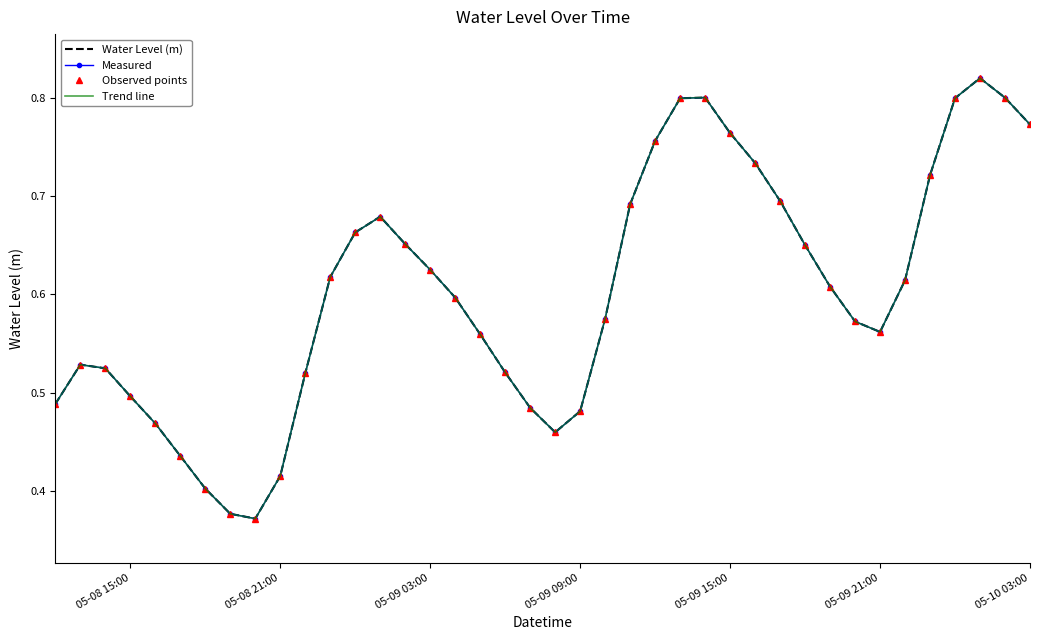

Reading right to left, what are all the values shown in this chart?

Water Level (m): 0.8	0.8	0.8	0.8	0.7	0.6	0.6	0.6	0.6	0.7	0.7	0.7	0.8	0.8	0.8	0.8	0.7	0.6	0.5	0.5	0.5	0.5	0.6	0.6	0.6	0.7	0.7	0.7	0.6	0.5	0.4	0.4	0.4	0.4	0.4	0.5	0.5	0.5	0.5	0.5
Measured: 0.8	0.8	0.8	0.8	0.7	0.6	0.6	0.6	0.6	0.7	0.7	0.7	0.8	0.8	0.8	0.8	0.7	0.6	0.5	0.5	0.5	0.5	0.6	0.6	0.6	0.7	0.7	0.7	0.6	0.5	0.4	0.4	0.4	0.4	0.4	0.5	0.5	0.5	0.5	0.5
Observed points: 0.8	0.8	0.8	0.8	0.7	0.6	0.6	0.6	0.6	0.7	0.7	0.7	0.8	0.8	0.8	0.8	0.7	0.6	0.5	0.5	0.5	0.5	0.6	0.6	0.6	0.7	0.7	0.7	0.6	0.5	0.4	0.4	0.4	0.4	0.4	0.5	0.5	0.5	0.5	0.5
Trend line: 0.8	0.8	0.8	0.8	0.7	0.6	0.6	0.6	0.6	0.7	0.7	0.7	0.8	0.8	0.8	0.8	0.7	0.6	0.5	0.5	0.5	0.5	0.6	0.6	0.6	0.7	0.7	0.7	0.6	0.5	0.4	0.4	0.4	0.4	0.4	0.5	0.5	0.5	0.5	0.5